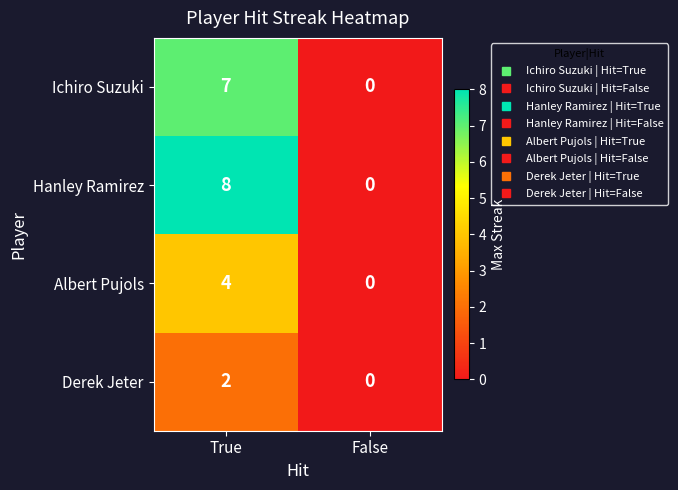

The Derek Jeter series shows -1 at False. True or false?

False